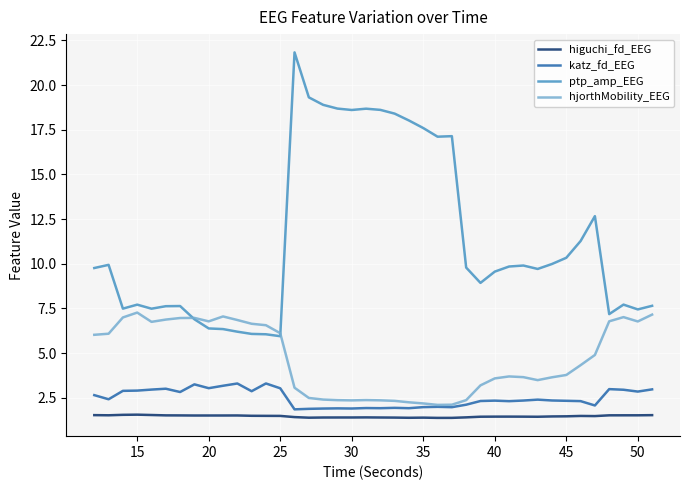

True or false: ptp_amp_EEG and higuchi_fd_EEG intersect in this chart.

False